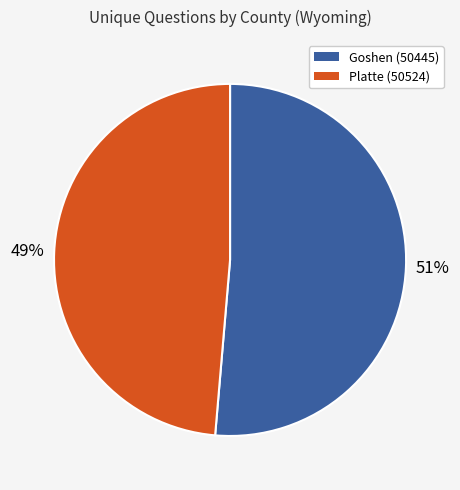

Between Platte (50524) and Goshen (50445), which is larger?

Goshen (50445)